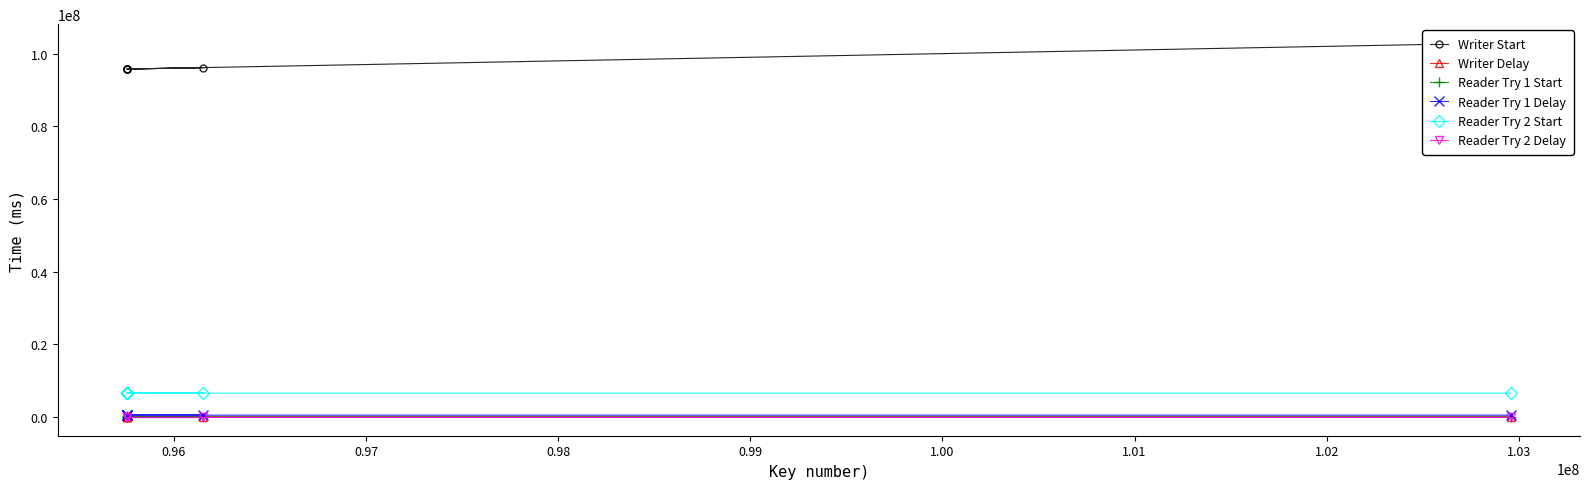

In Writer Delay, how many points are lower than both neighbors (excluding endpoints)?

1